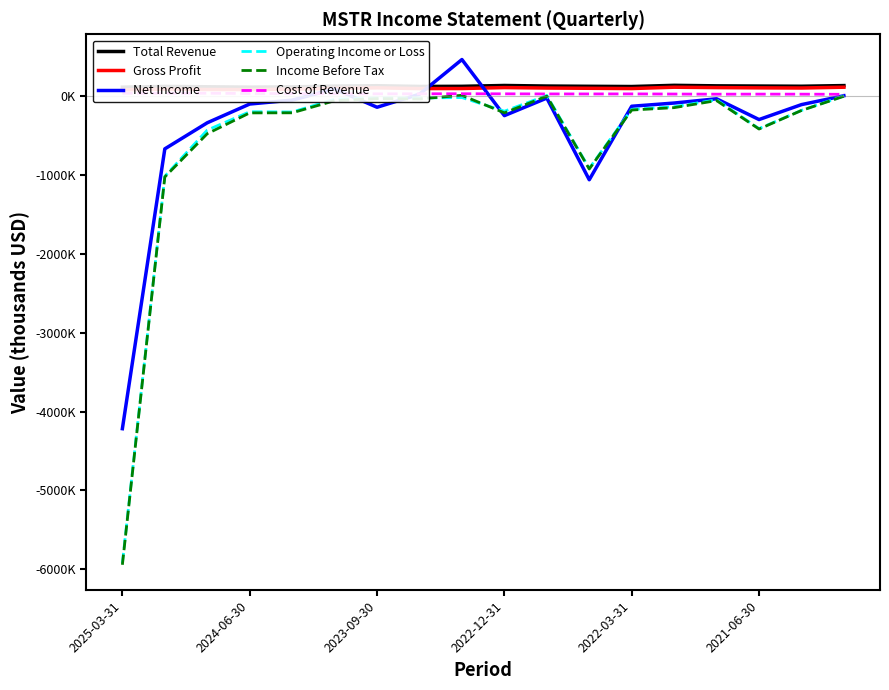

Which series ends up on top after the final intersection of Net Income and Total Revenue?

Total Revenue